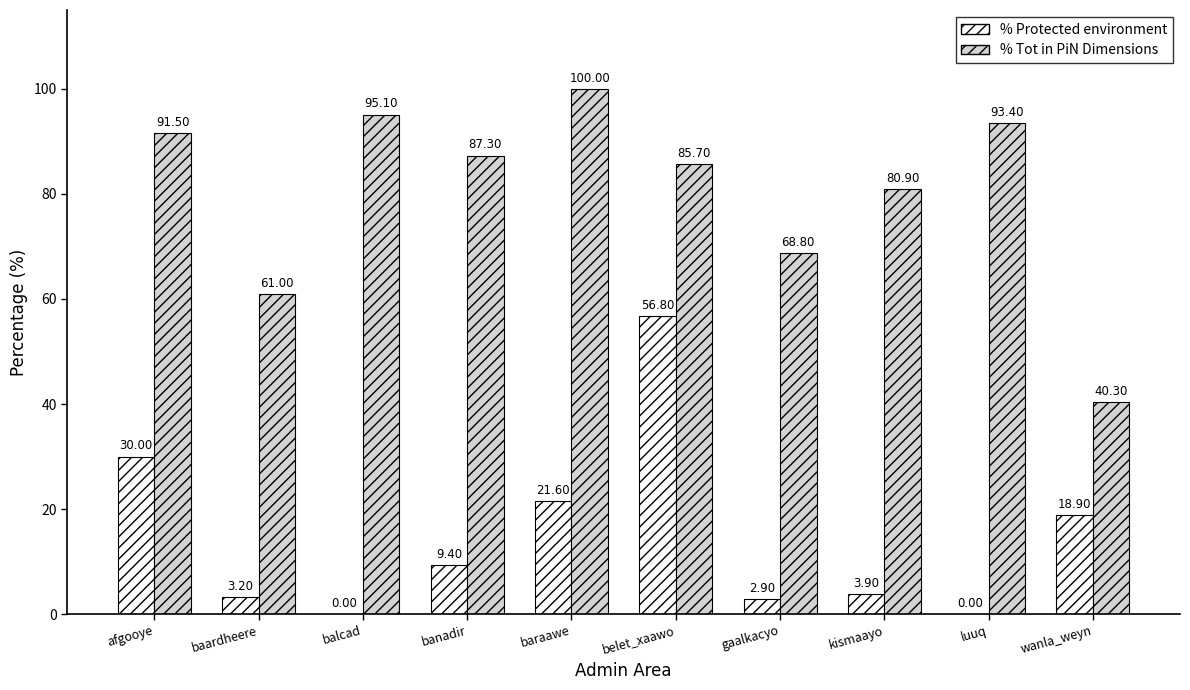

Which series has the largest range (max minus min)?

% Tot in PiN Dimensions